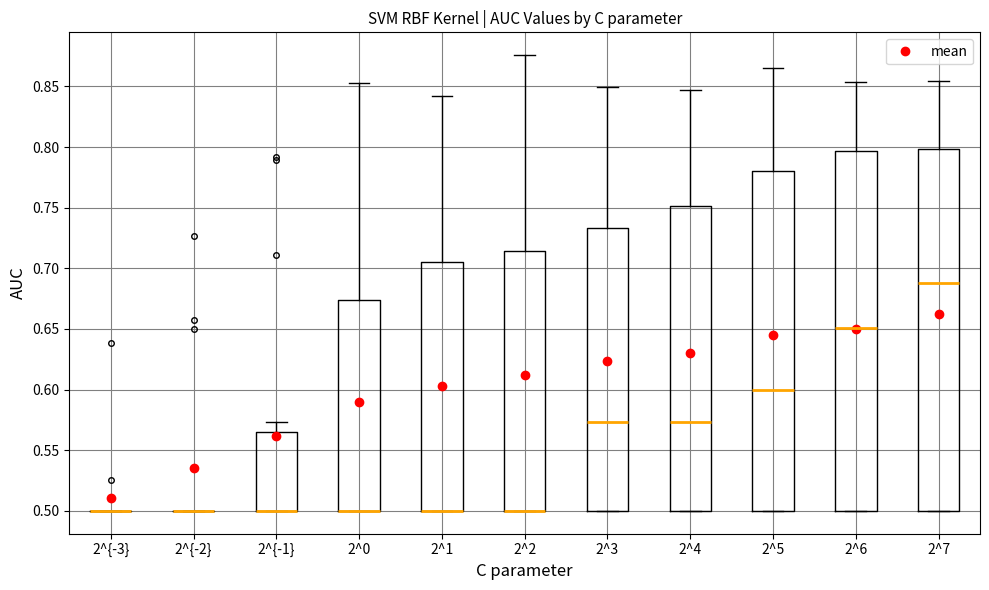

Reading left to right, read every box against the y-axis: the position of its median line, the range the box covers, and the ends of its whiskers. The values are not printed on the chart, so give them approximately, as read against the axis.

2^{-3}: box collapsed to a line at 0.500, whiskers 0.500 to 0.500
2^{-2}: box collapsed to a line at 0.500, whiskers 0.500 to 0.500
2^{-1}: median 0.500 (drawn on the box's lower edge), box 0.500 to 0.565, whiskers 0.500 to 0.575
2^0: median 0.500 (drawn on the box's lower edge), box 0.500 to 0.675, whiskers 0.500 to 0.855
2^1: median 0.500 (drawn on the box's lower edge), box 0.500 to 0.705, whiskers 0.500 to 0.840
2^2: median 0.500 (drawn on the box's lower edge), box 0.500 to 0.715, whiskers 0.500 to 0.875
2^3: median 0.575, box 0.500 to 0.735, whiskers 0.500 to 0.850
2^4: median 0.575, box 0.500 to 0.750, whiskers 0.500 to 0.845
2^5: median 0.600, box 0.500 to 0.780, whiskers 0.500 to 0.865
2^6: median 0.650, box 0.500 to 0.795, whiskers 0.500 to 0.855
2^7: median 0.690, box 0.500 to 0.800, whiskers 0.500 to 0.855